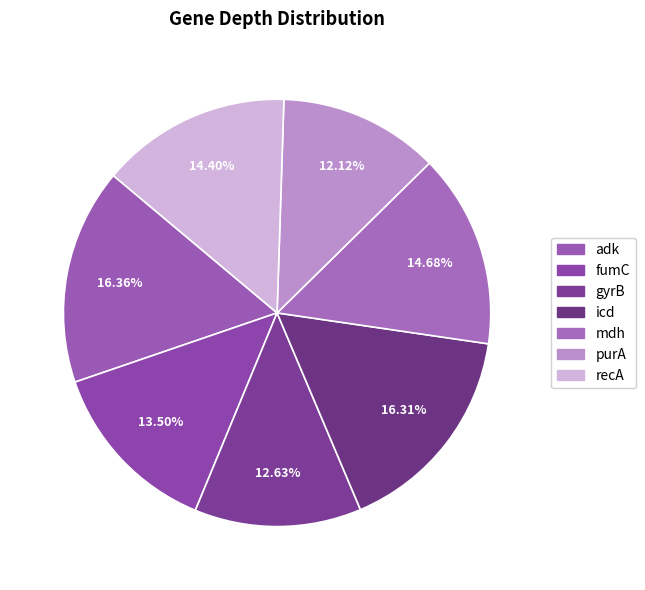

The recA slice represents 14% of the pie. True or false?

True